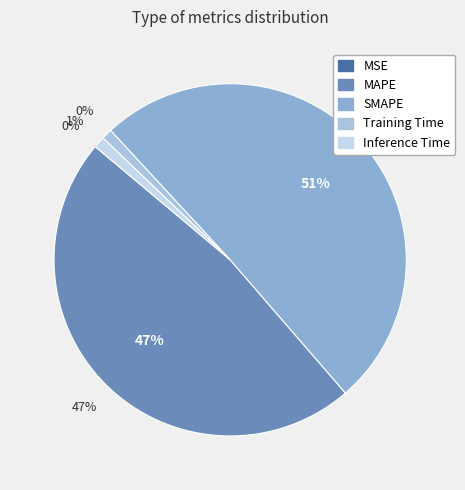

What is the majority slice?

SMAPE